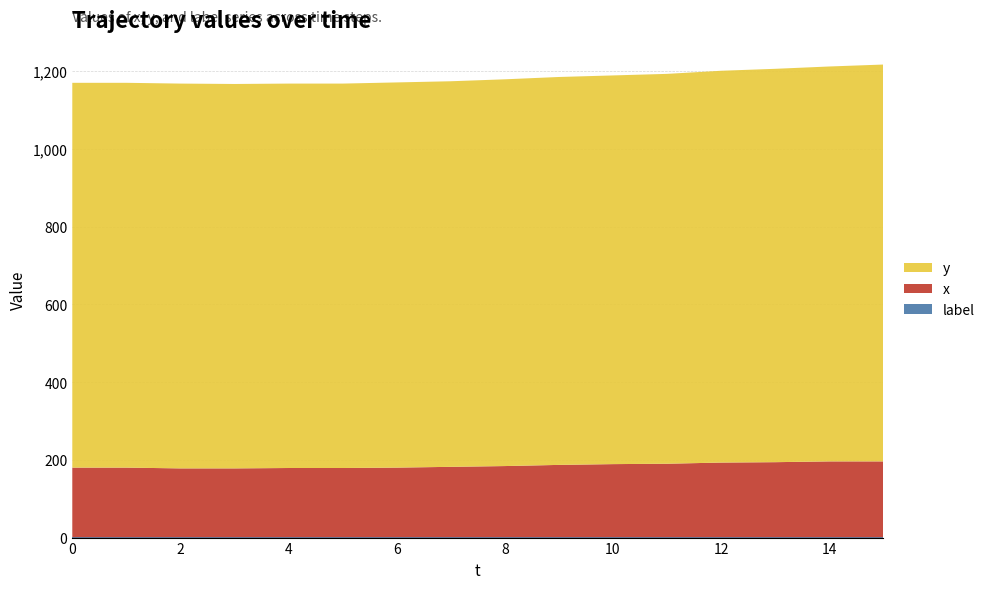

Reading right to left, list all the values displayed in this chart.

label: 15=1	14=1	13=1	12=1	11=1	10=1	9=1	8=1	7=1	6=1	5=1	4=1	3=1	2=1	1=1	0=1
x: 15=195	14=195	13=193	12=192	11=189	10=188	9=186	8=183	7=181	6=179	5=178	4=178	3=177	2=177	1=179	0=179
y: 15=1021	14=1016	13=1012	12=1008	11=1003	10=1000	9=998	8=995	7=992	6=991	5=989	4=989	3=989	2=990	1=990	0=990